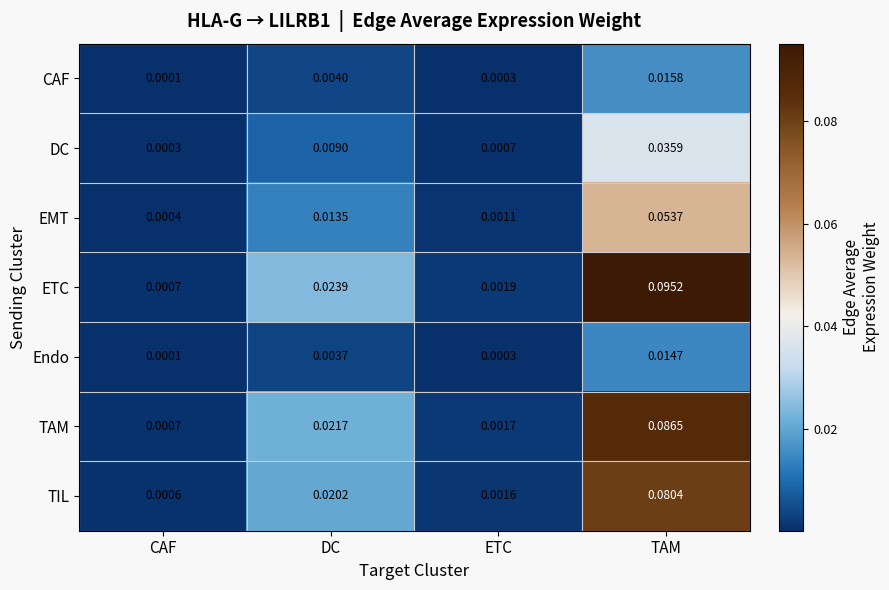

Which series changed the most between CAF and ETC?

ETC